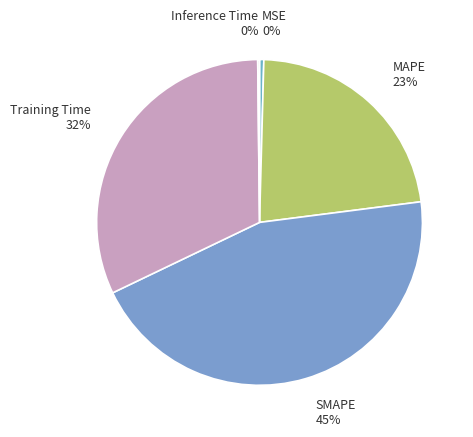

Between MAPE and Training Time, which is larger?

Training Time